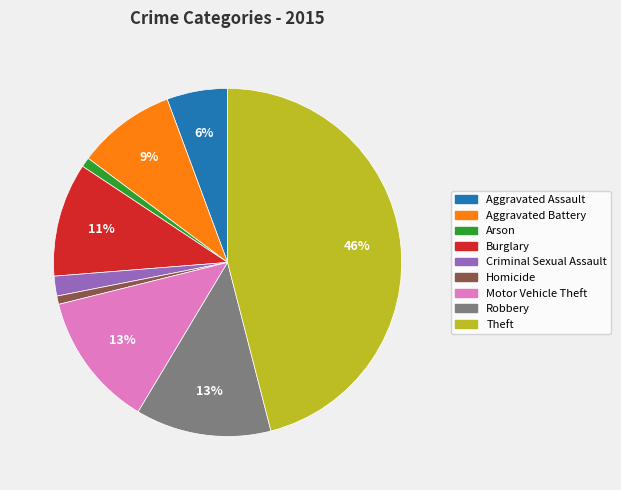

To the nearest percent, what is the difference between the Homicide and Motor Vehicle Theft slice percentages?

12%